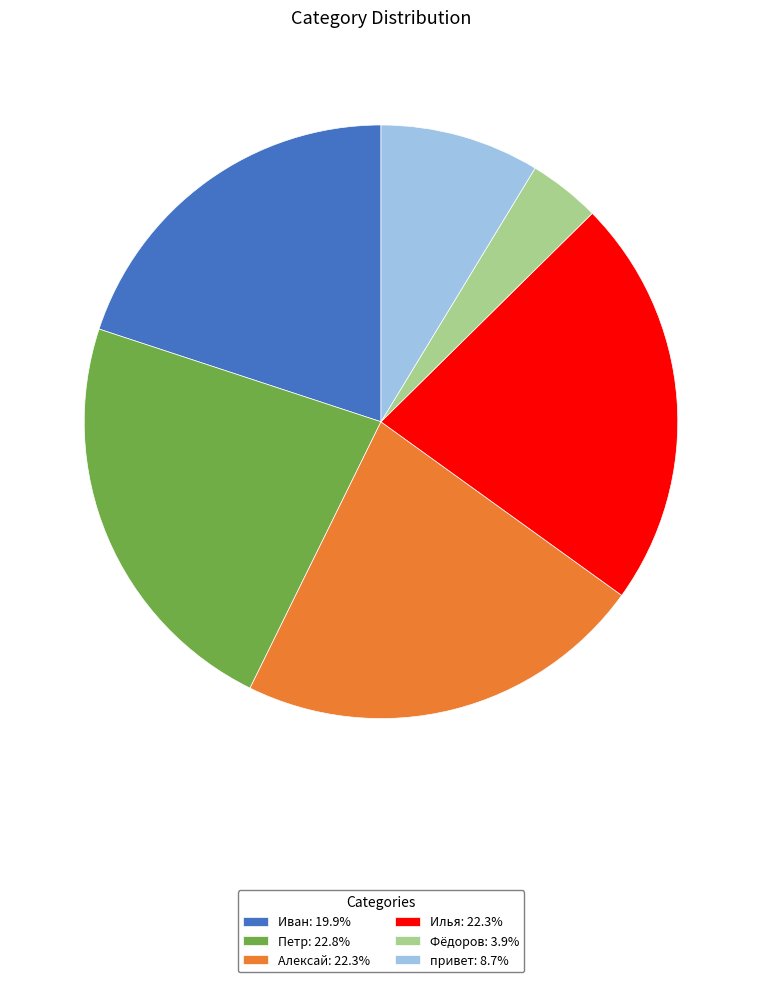

How many slices are in this pie chart?

6